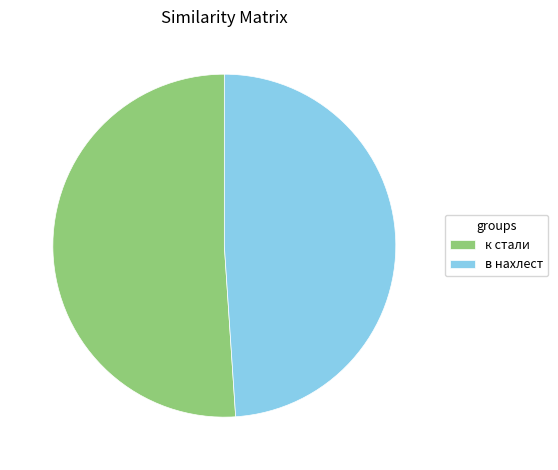

Is the sum of в нахлест and к стали greater than half?

Yes